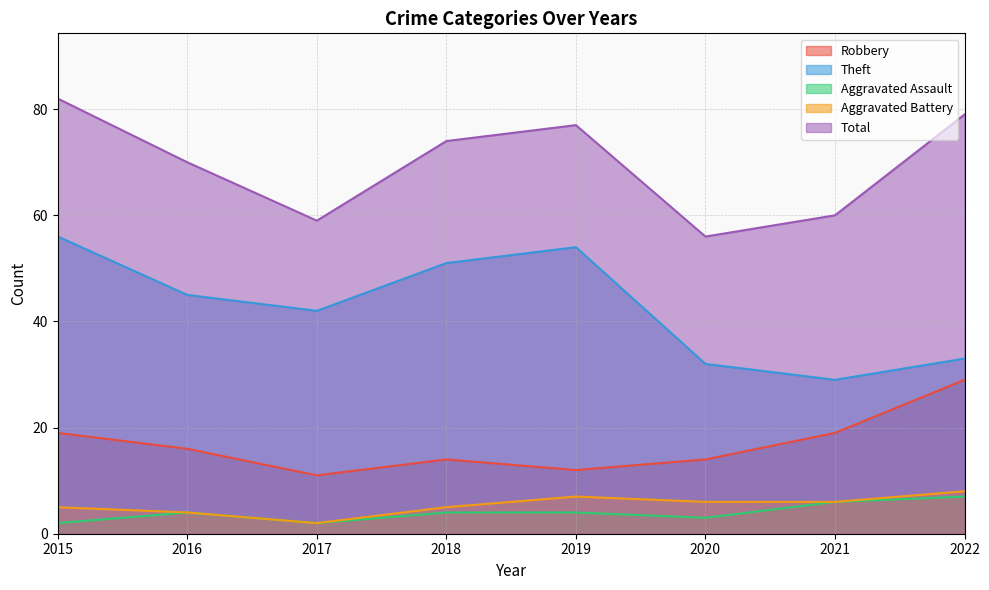

At which category is the sum across all series the highest?

2015